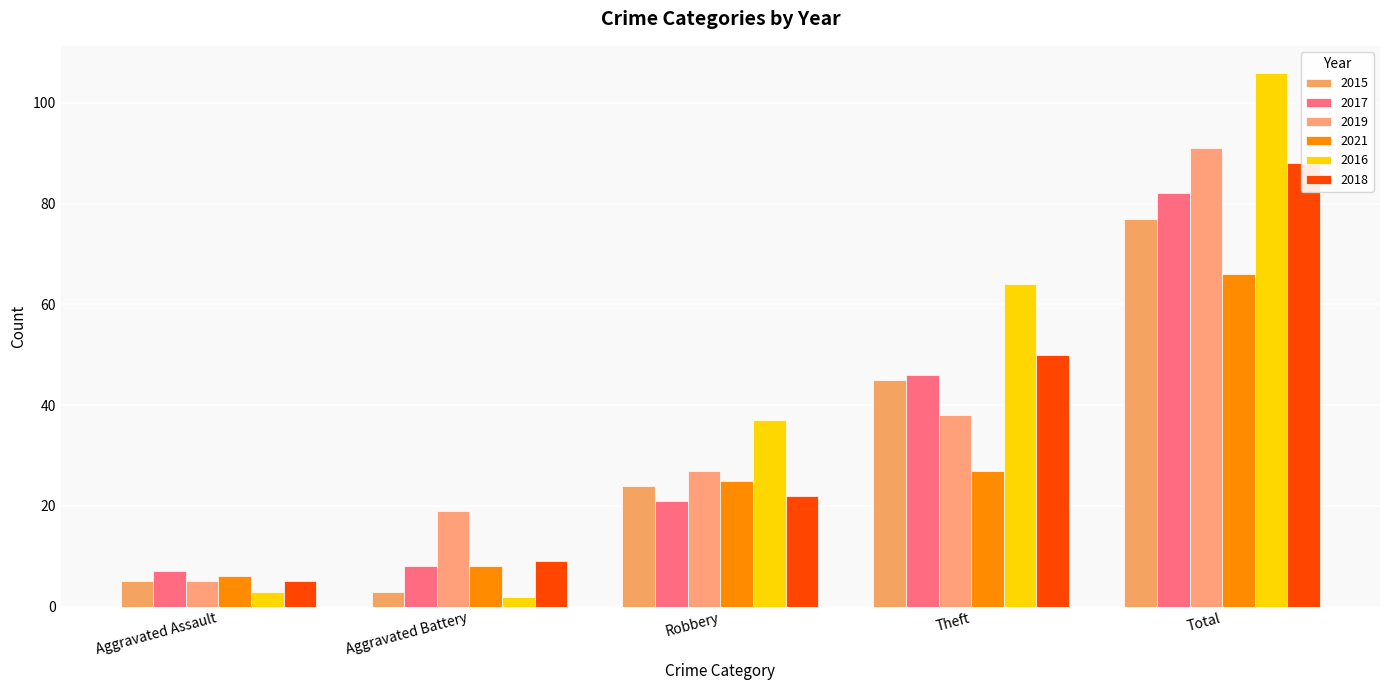

Which series has the largest total across all categories?

2016